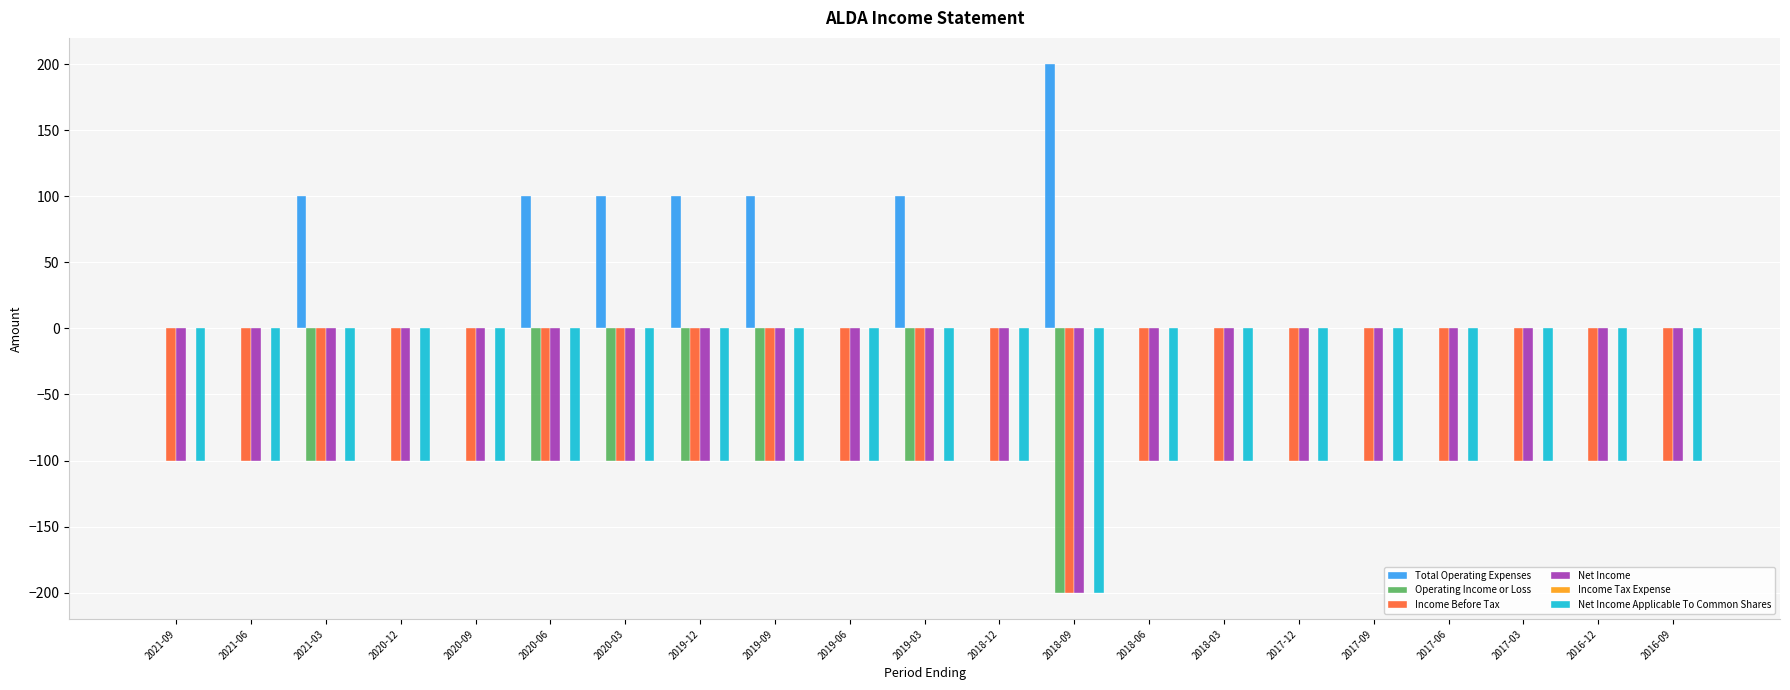

How many data points in Total Operating Expenses are above 0?

7